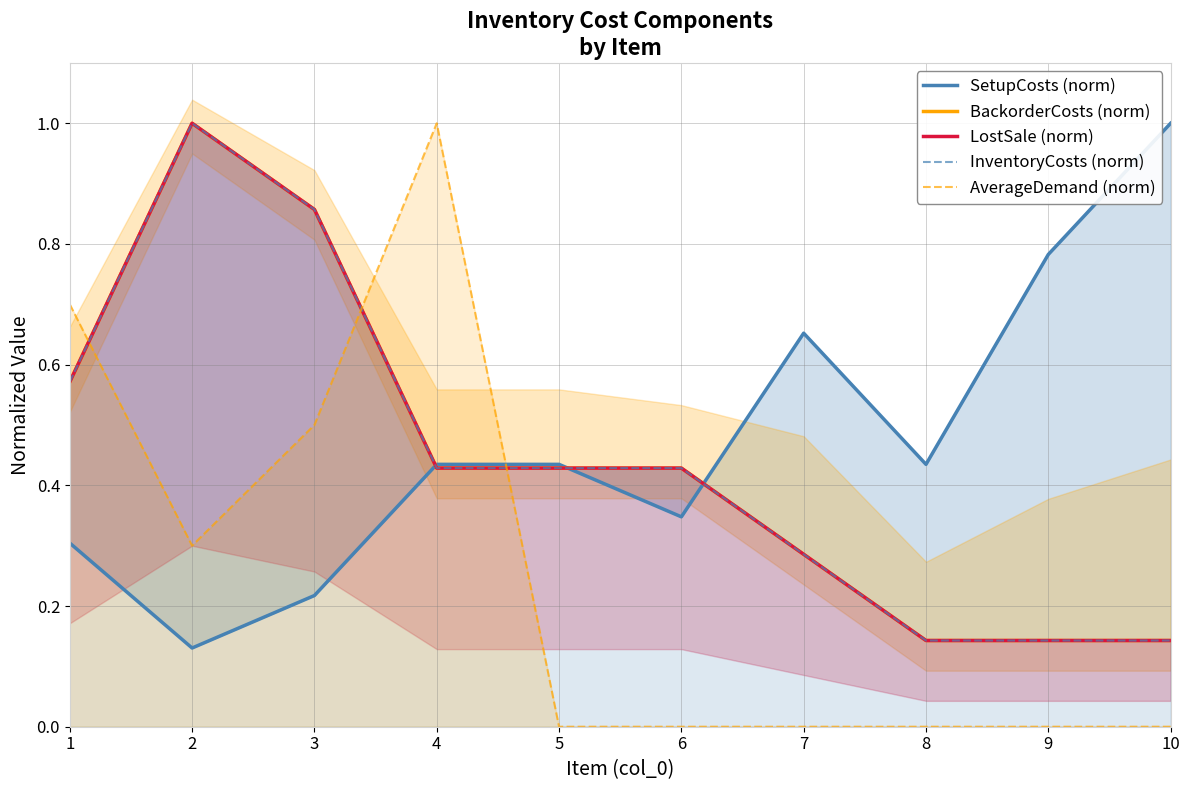

What is the value of the BackorderCosts (norm) point at the 1st from the left?

0.6